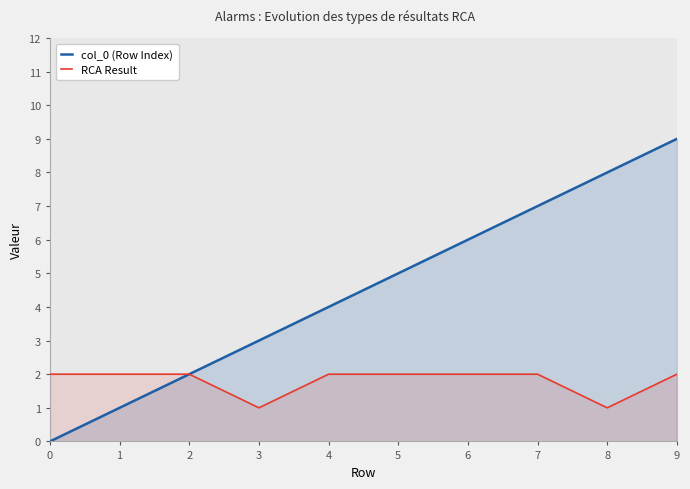

Reading right to left, extract all data points from this chart.

col_0 (Row Index): 9=9	8=8	7=7	6=6	5=5	4=4	3=3	2=2	1=1	0=0
RCA Result: 9=2	8=1	7=2	6=2	5=2	4=2	3=1	2=2	1=2	0=2